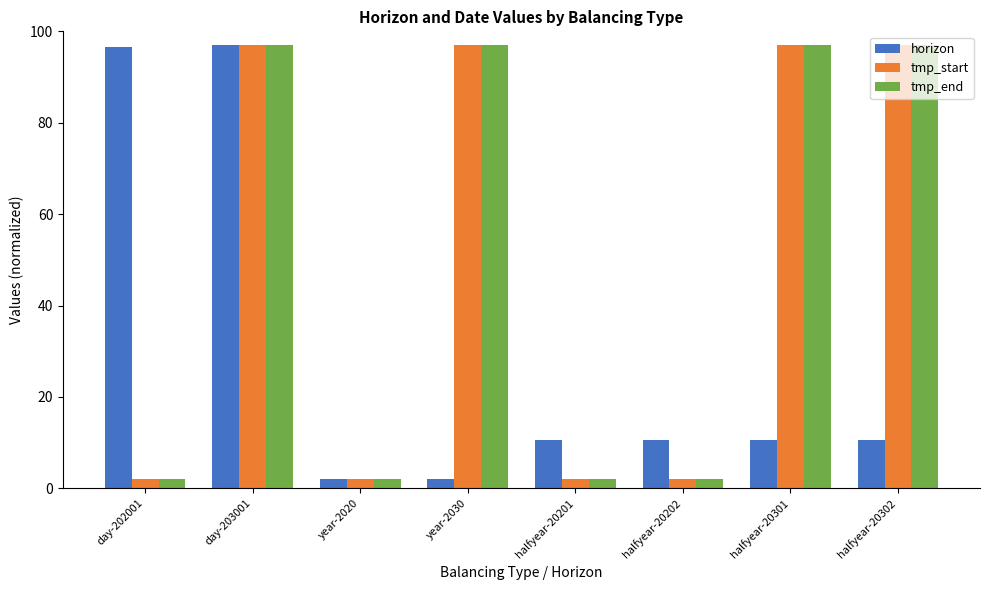

At how many categories does at least one series exceed 89?

5